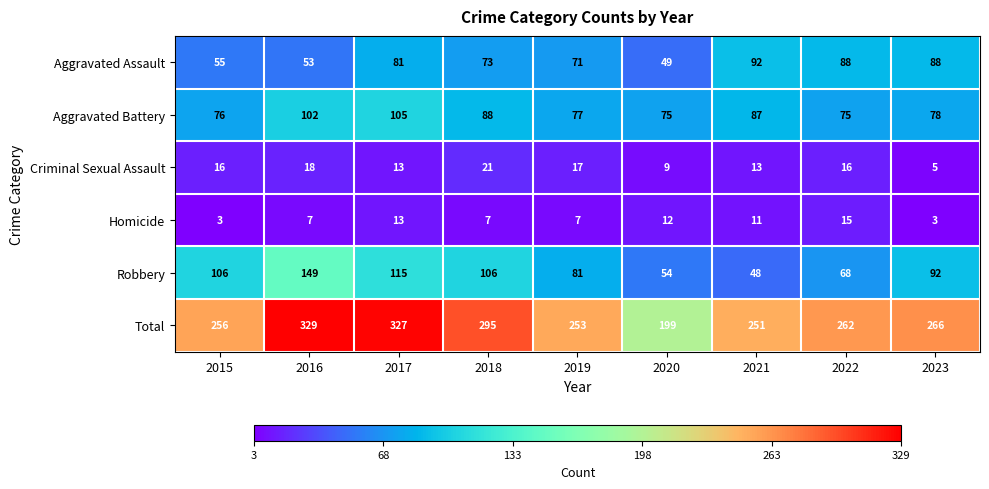

What is the spread (max minus min) of values at 2018?

288